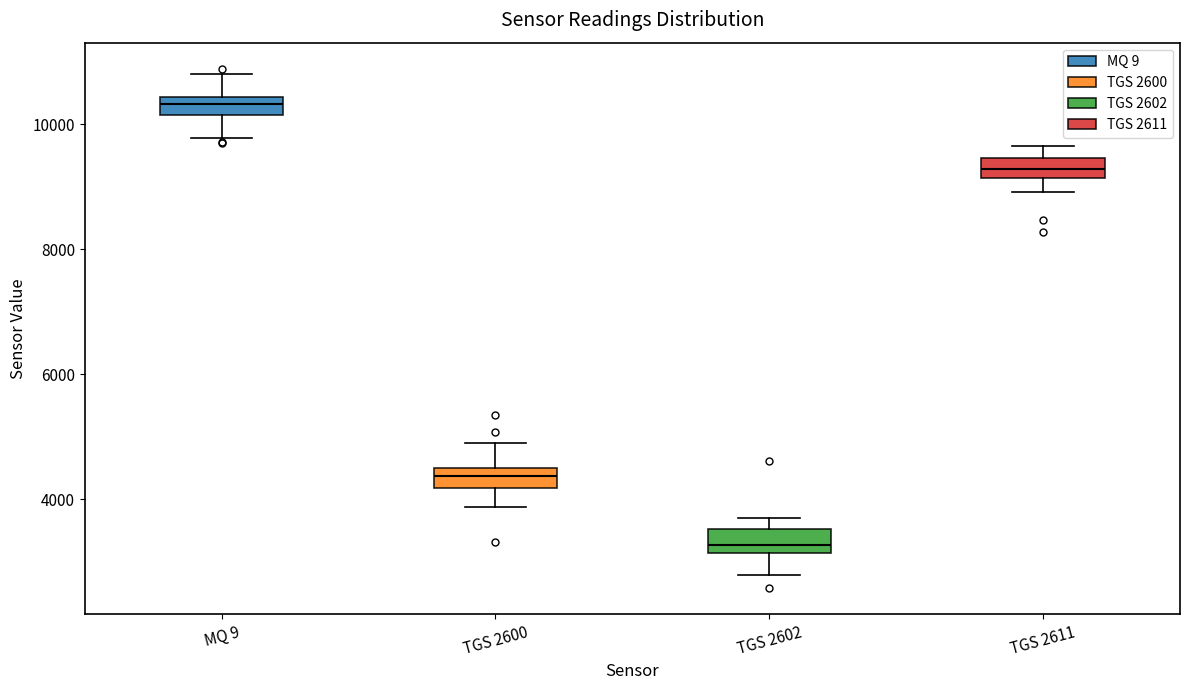

Where is the upper edge of the box for TGS 2611 on the y-axis? The values are not printed on the chart, so give them approximately, as read against the axis.

9400